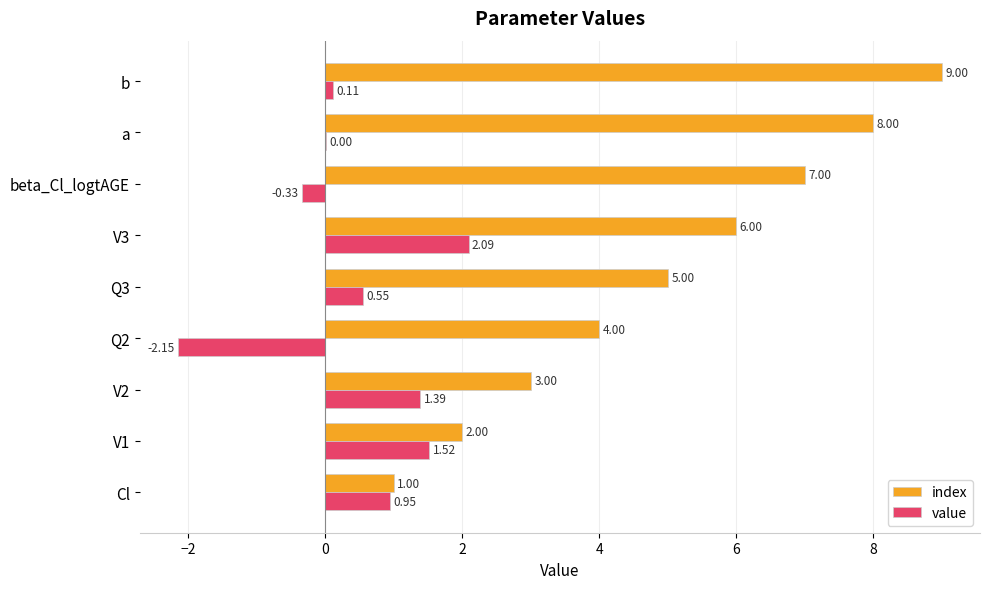

At which label is value closest to 0?

a